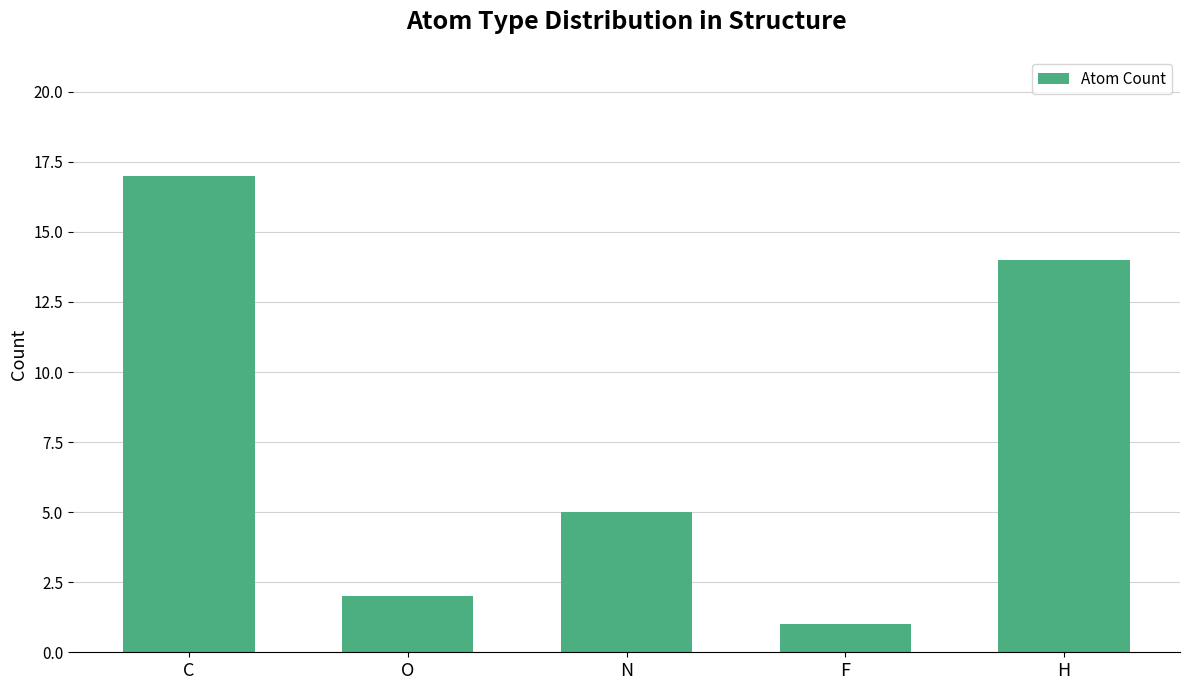

Are the bars grouped side by side (vs. stacked)?

No